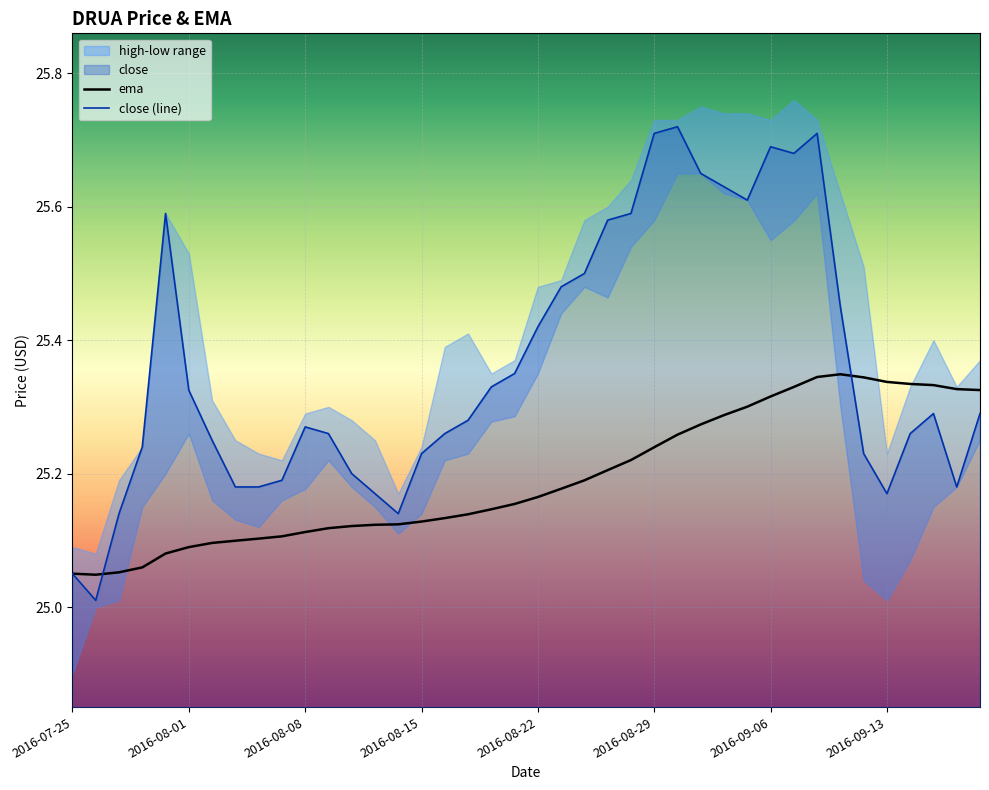

Which series has the largest total across all categories?

close